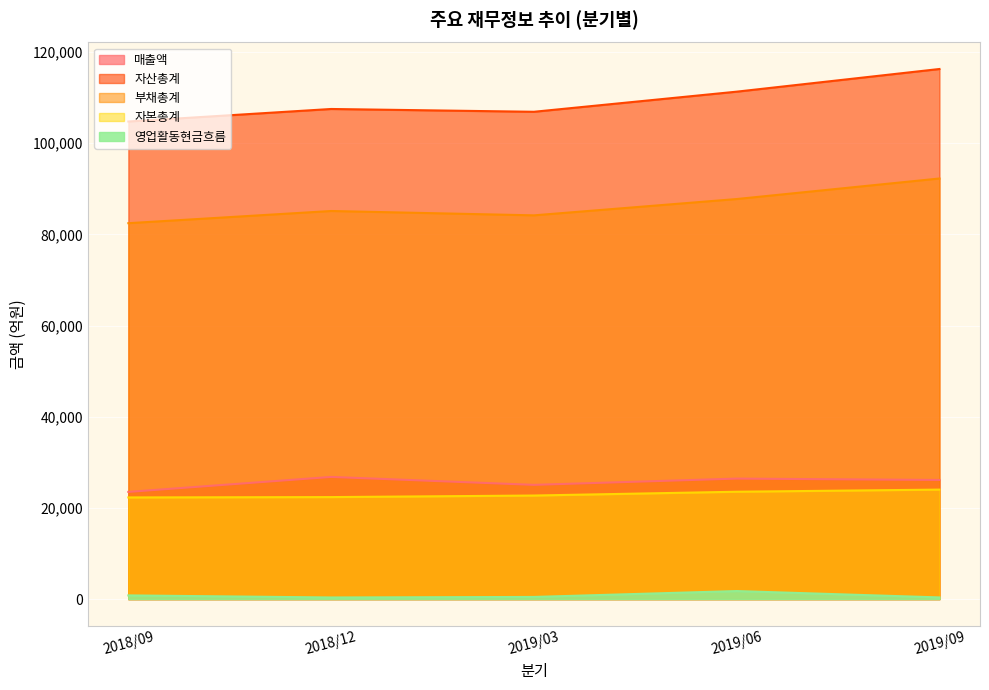

Reading left to right, list all the values displayed in this chart.

매출액: 23515	26800	25059	26432	26131
자산총계: 104758	107509	106895	111307	116279
부채총계: 82458	85132	84178	87757	92261
자본총계: 22300	22376	22717	23550	24018
영업활동현금흐름: 811	356	472	1765	368